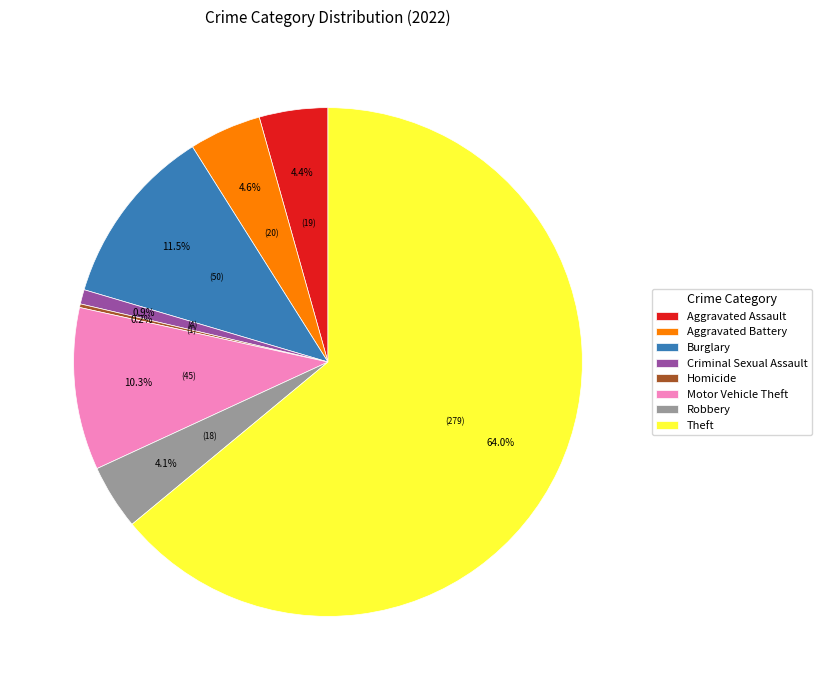

Which category has the biggest portion of the pie?

Theft